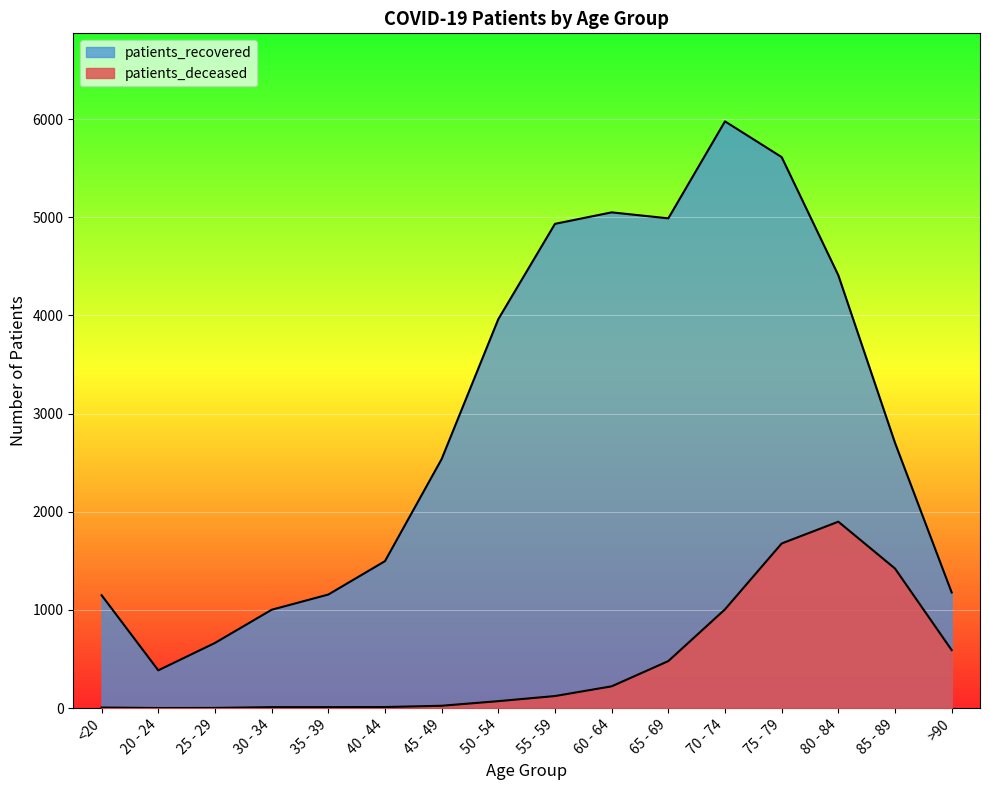

The patients_deceased series shows 2 at 25 - 29. True or false?

True